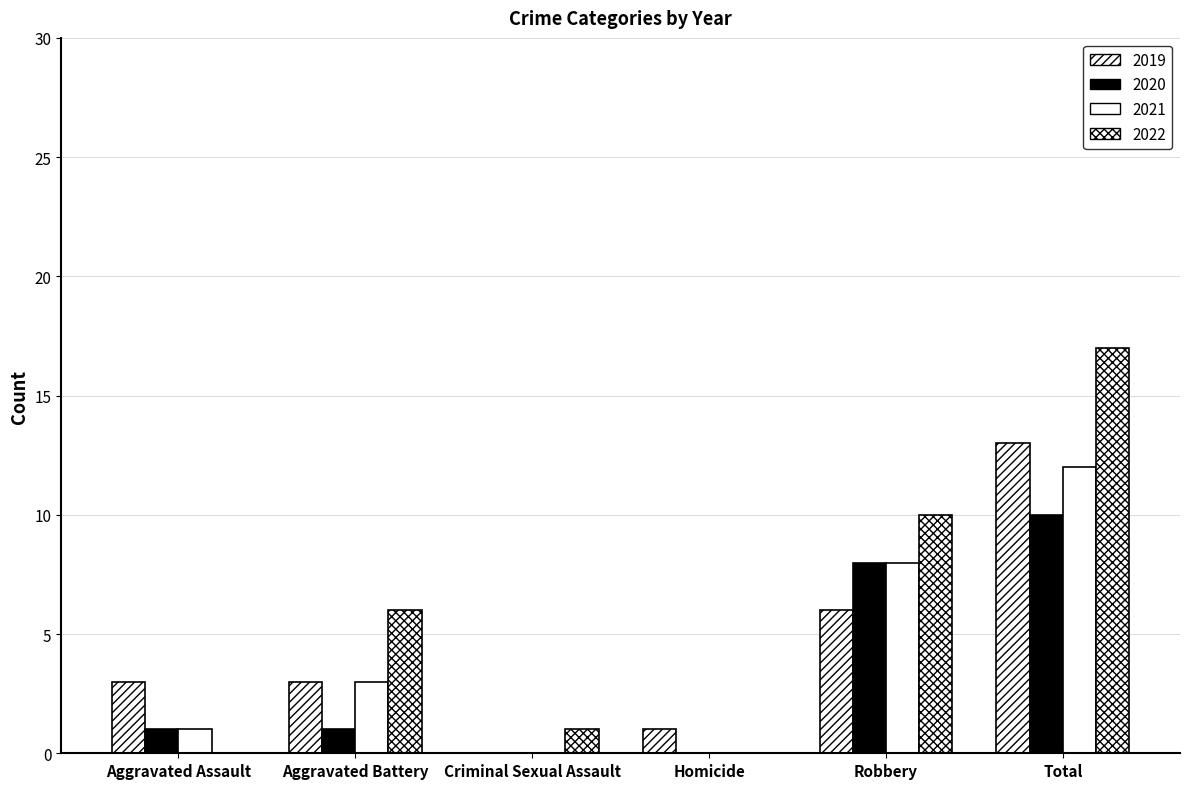

Is it true that 2021 equals 0 at Aggravated Assault?

False